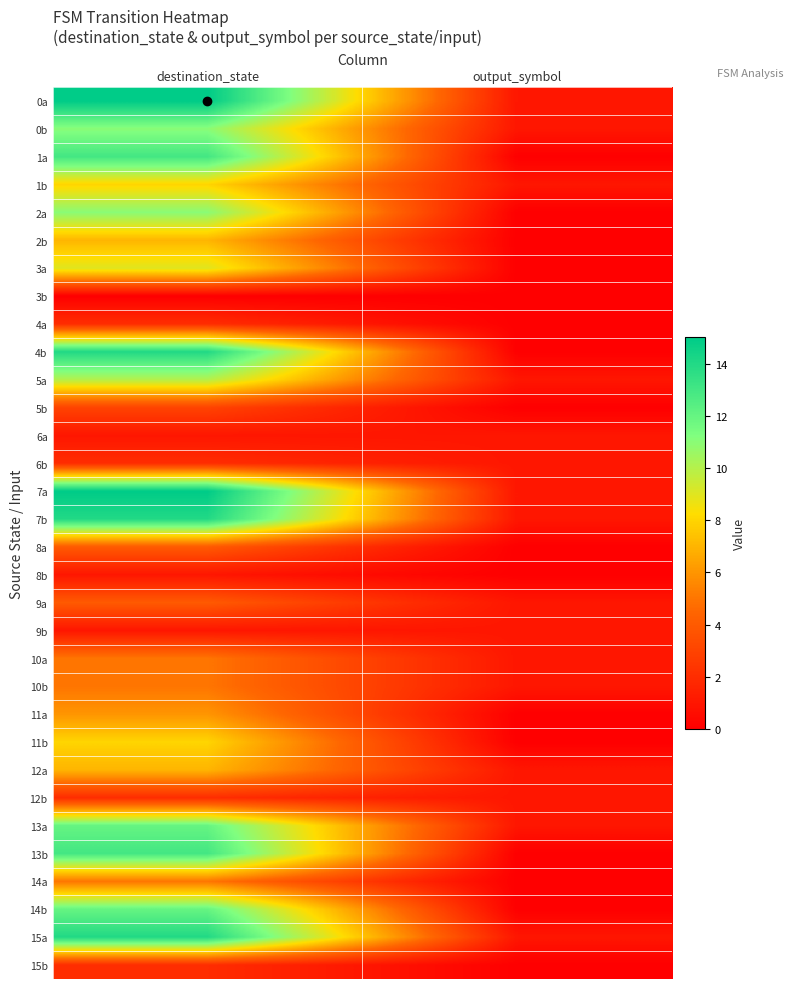

Reading right to left, extract all data points from this chart.

0a: output_symbol=1	destination_state=15
0b: output_symbol=1	destination_state=11
1a: output_symbol=0	destination_state=13
1b: output_symbol=1	destination_state=8
2a: output_symbol=0	destination_state=11
2b: output_symbol=0	destination_state=7
3a: output_symbol=0	destination_state=9
3b: output_symbol=0	destination_state=0
4a: output_symbol=0	destination_state=2
4b: output_symbol=0	destination_state=14
5a: output_symbol=1	destination_state=10
5b: output_symbol=0	destination_state=3
6a: output_symbol=1	destination_state=1
6b: output_symbol=1	destination_state=2
7a: output_symbol=1	destination_state=15
7b: output_symbol=1	destination_state=14
8a: output_symbol=0	destination_state=4
8b: output_symbol=0	destination_state=1
9a: output_symbol=1	destination_state=4
9b: output_symbol=1	destination_state=1
10a: output_symbol=1	destination_state=5
10b: output_symbol=1	destination_state=5
11a: output_symbol=0	destination_state=6
11b: output_symbol=0	destination_state=8
12a: output_symbol=1	destination_state=7
12b: output_symbol=1	destination_state=2
13a: output_symbol=1	destination_state=12
13b: output_symbol=0	destination_state=13
14a: output_symbol=0	destination_state=5
14b: output_symbol=0	destination_state=12
15a: output_symbol=1	destination_state=14
15b: output_symbol=0	destination_state=2